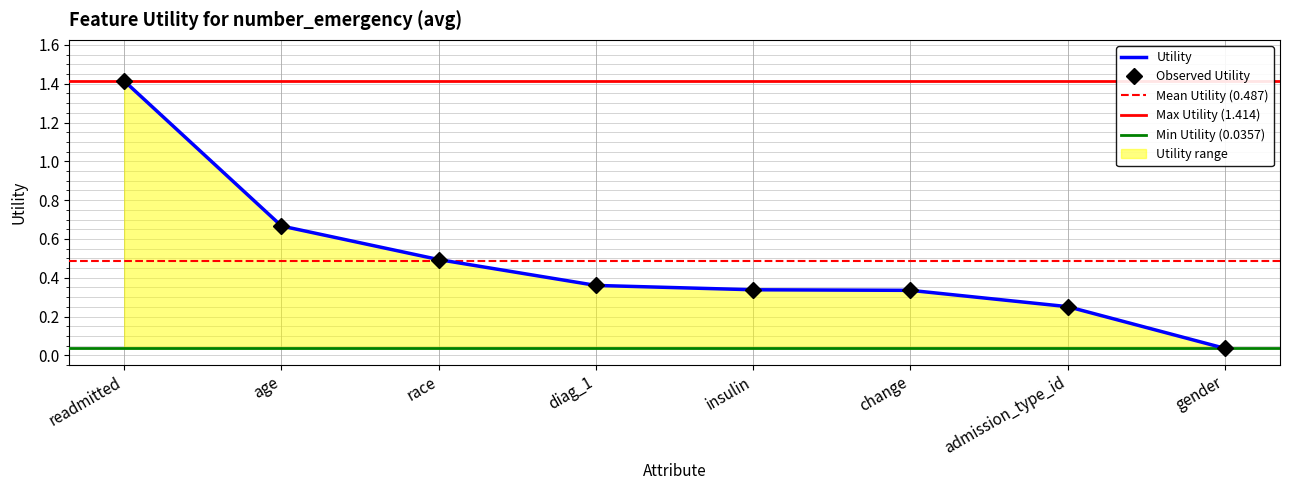

Between race and admission_type_id, which is larger?

race